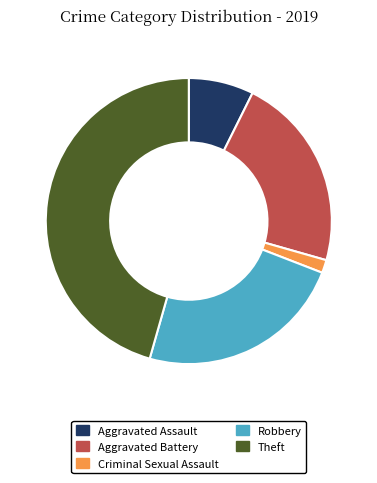

Which slice is the largest?

Theft